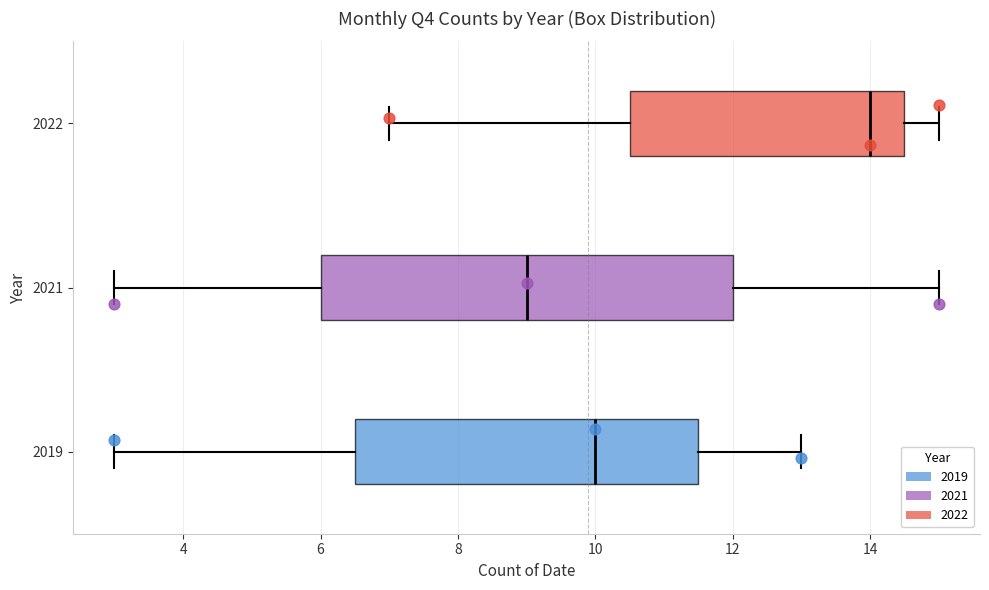

Comparing the boxes themselves (not the whiskers), which one is the widest?

2021